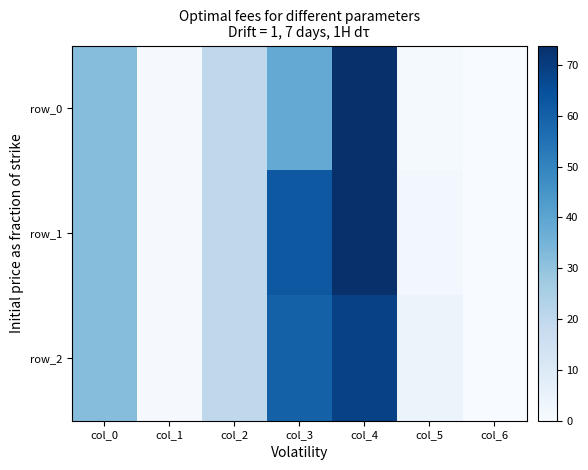

Rank the series at col_0 from highest to lowest value.

row_0, row_1, row_2